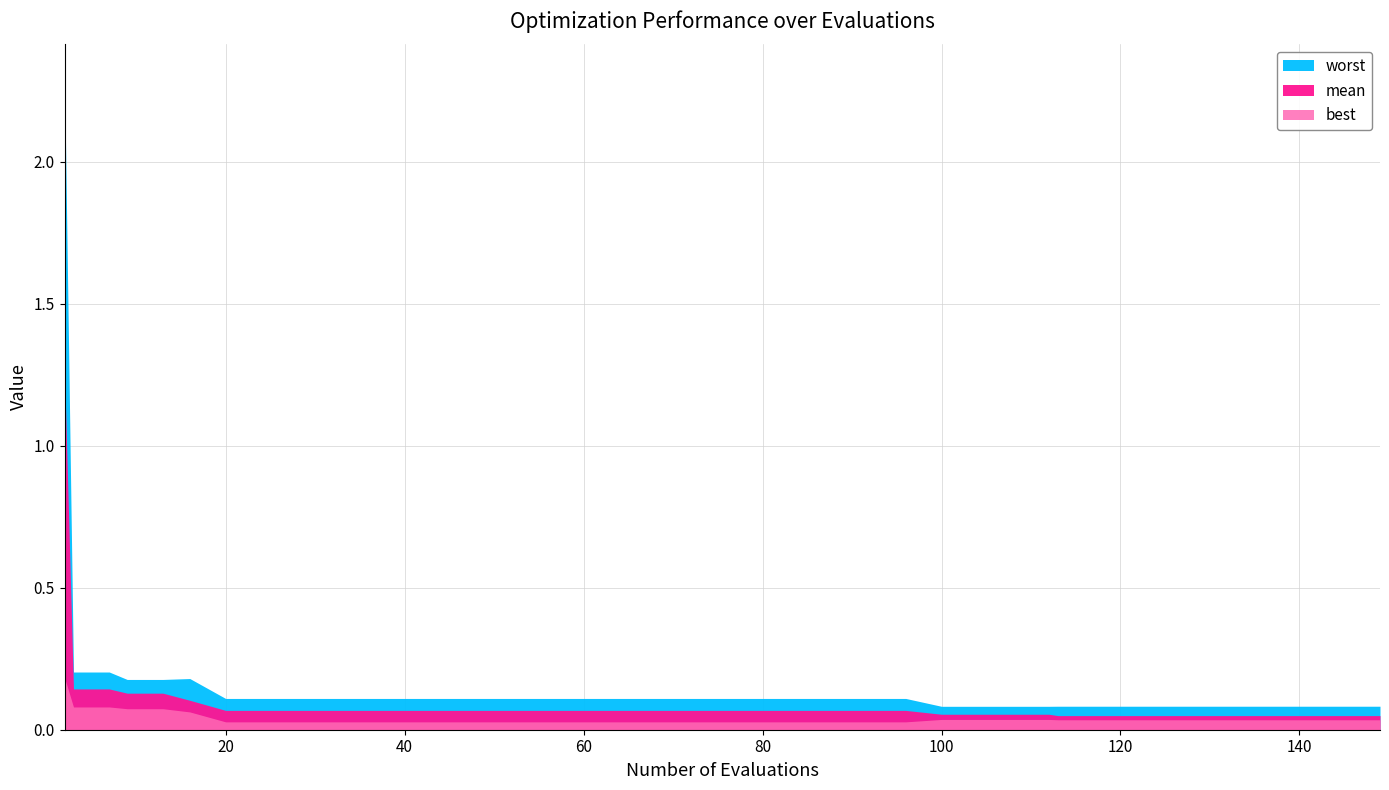

What is the value of the worst point at the 23rd from the left?

0.1